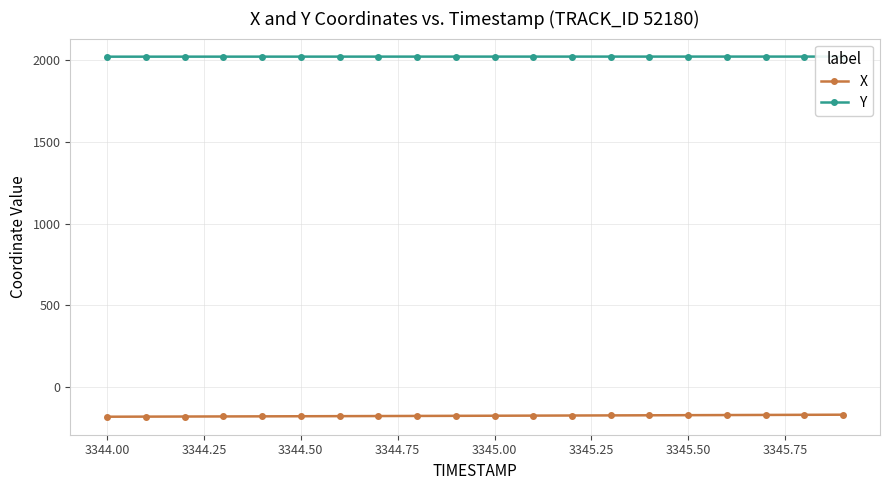

What is the highest value of the X series?

-172.4